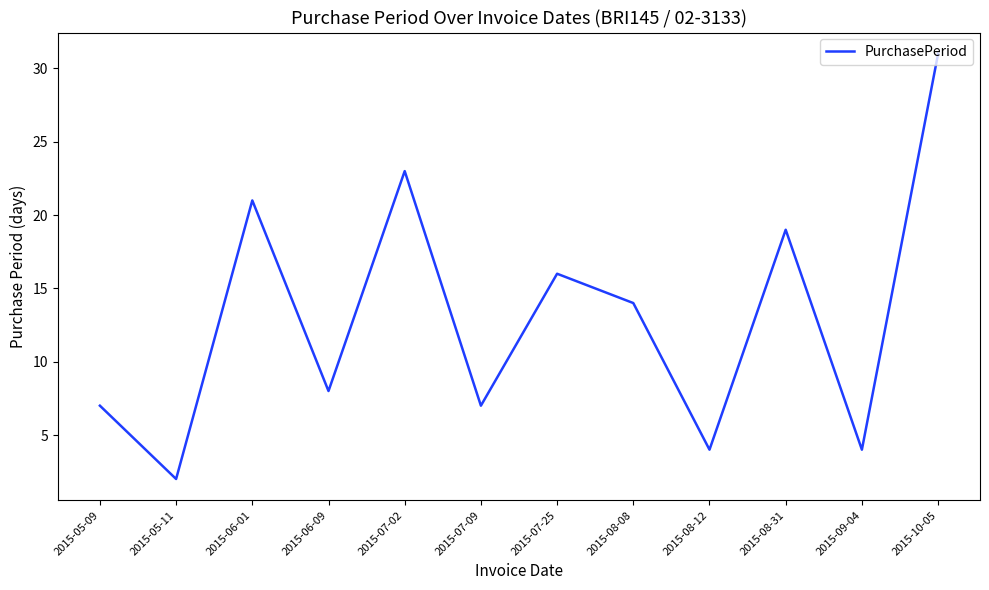

What is the difference between the maximum and second lowest values?

27